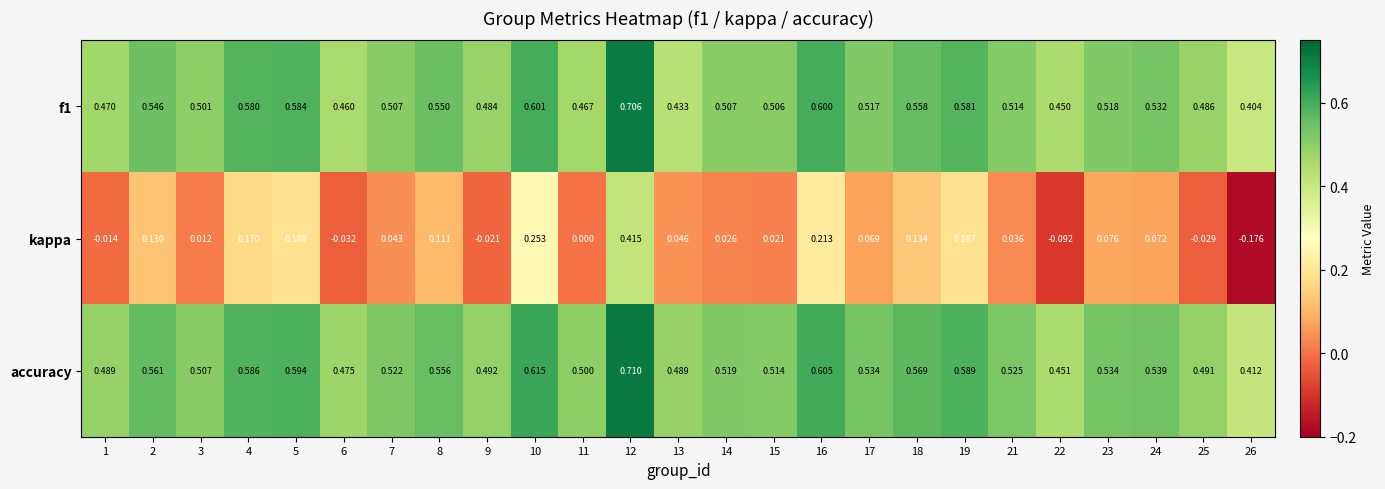

Is the value of f1 at 24 greater than the value of accuracy at 6?

Yes